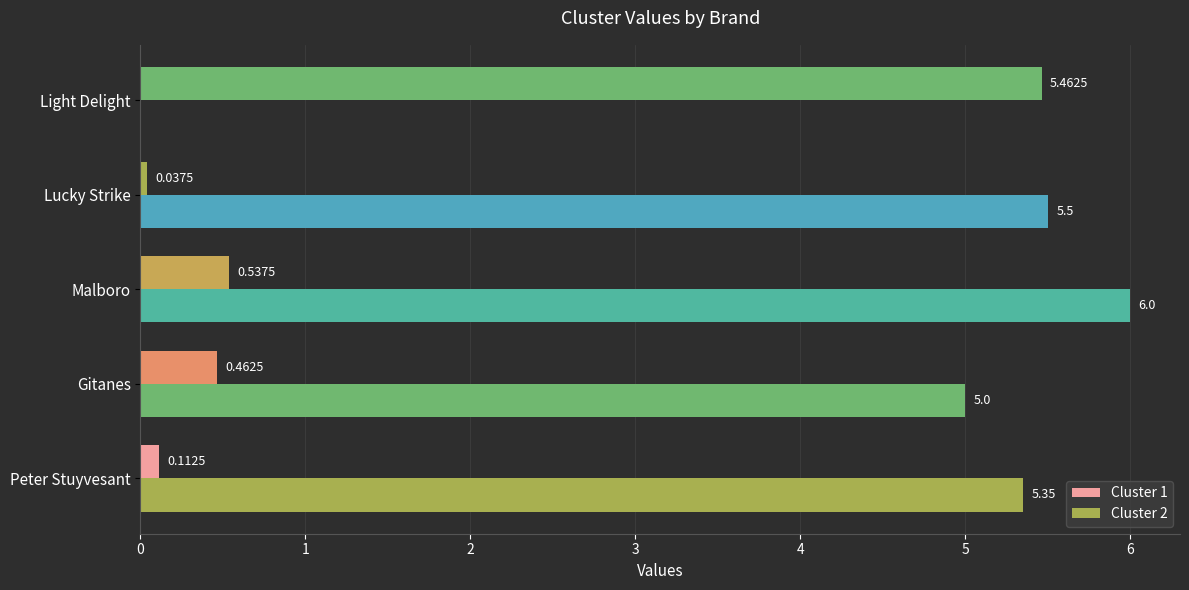

Count the number of categories in the chart.

5